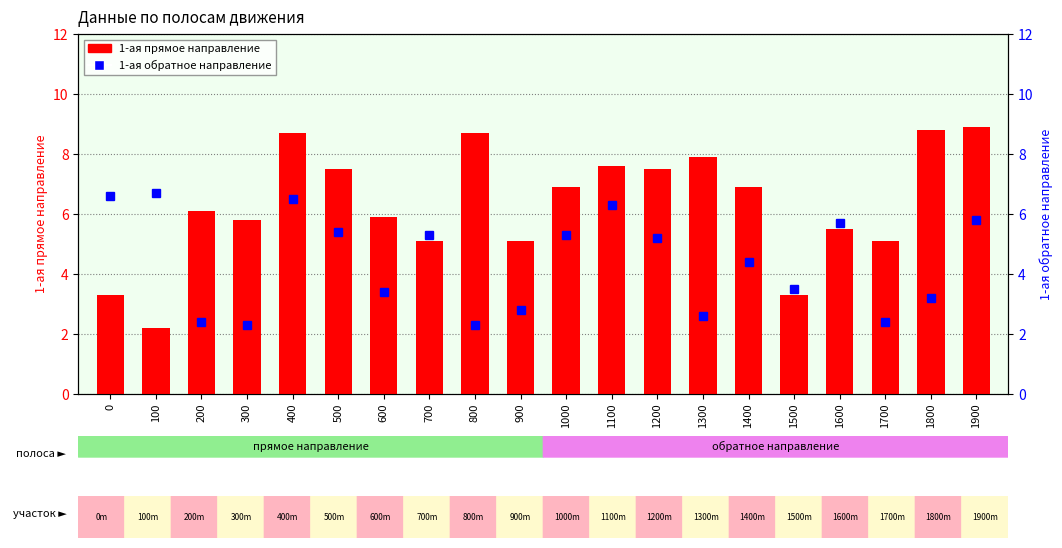

At 1500, list the series in order from largest to smallest.

1-ая обратное направление, 1-ая прямое направление